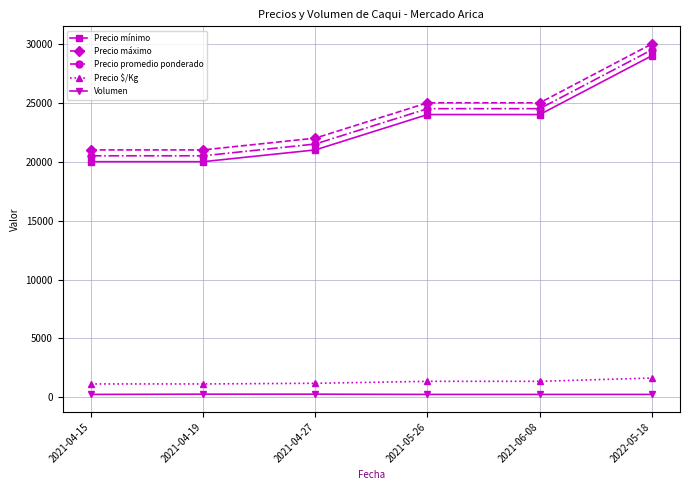

What is the value of the Precio promedio ponderado point at the 1st from the left?

20500